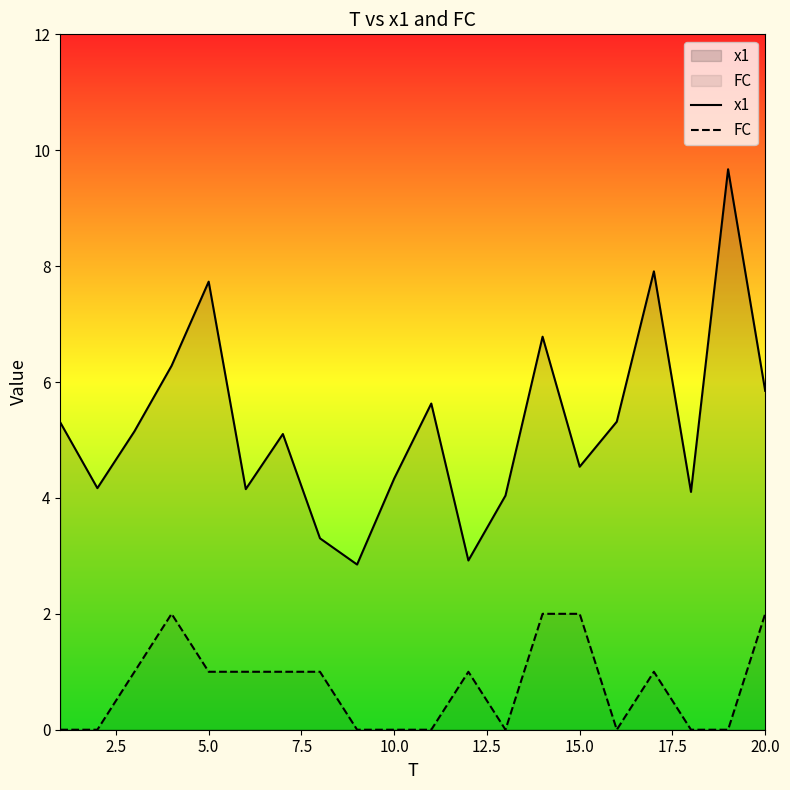

Is it true that FC equals 0.0 at 10.0?

True